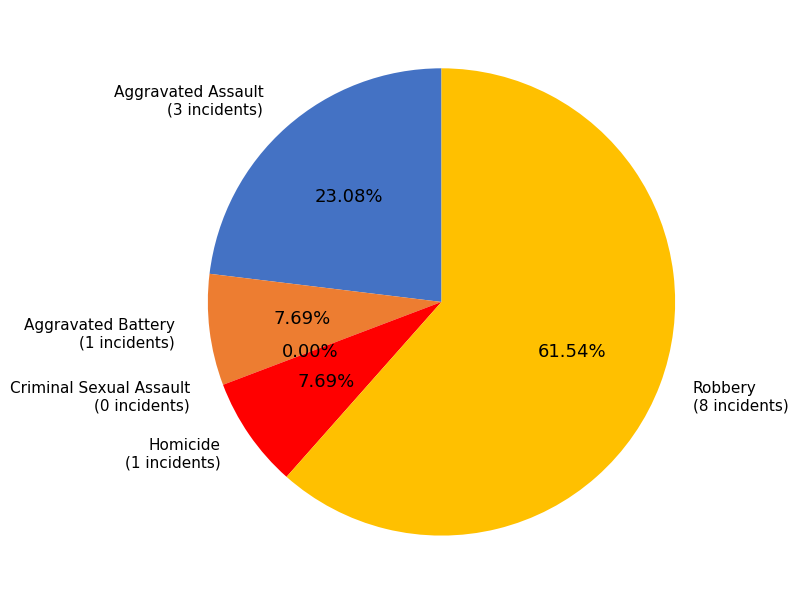

To the nearest percent, what portion does Homicide represent?

8%